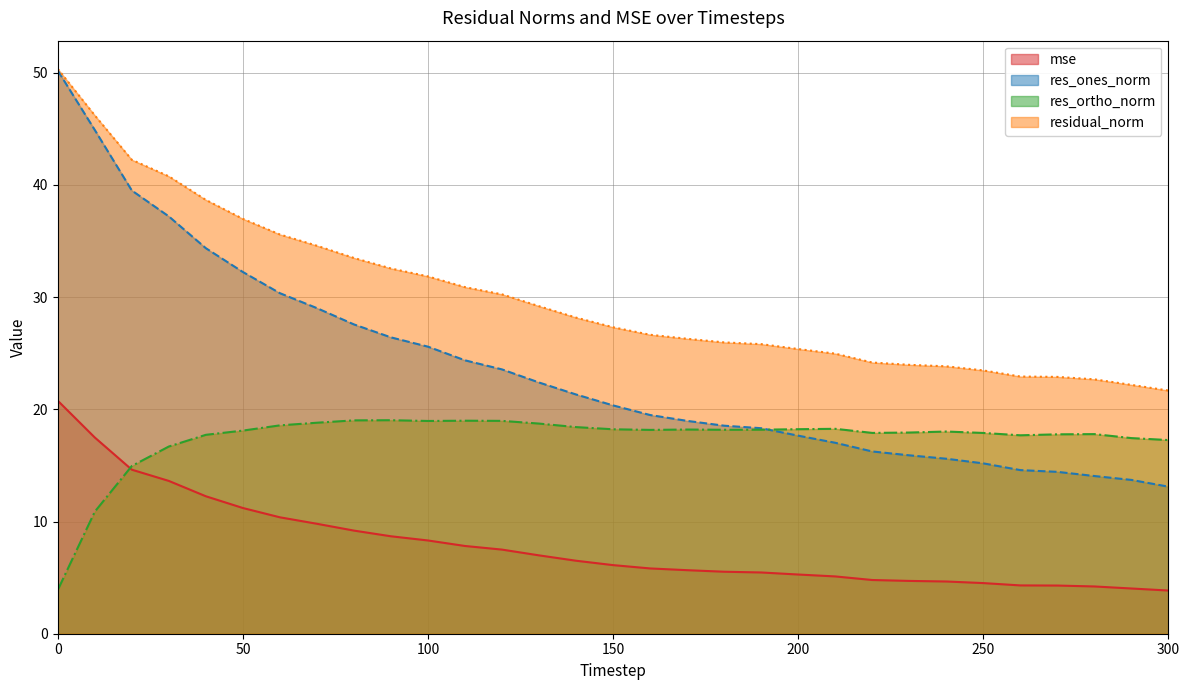

Between 120 and 220, which series saw the biggest shift?

res_ones_norm